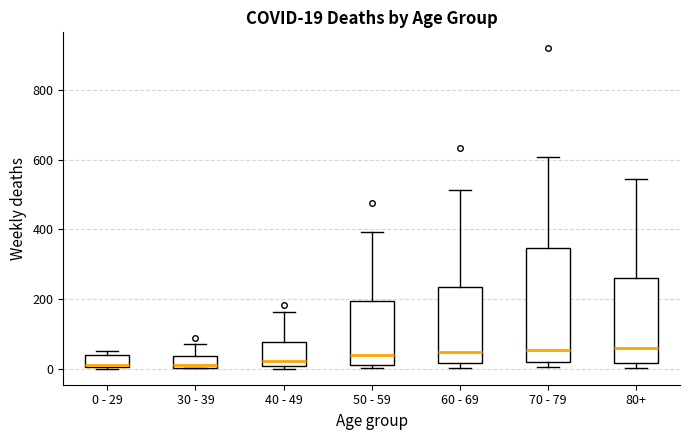

Which box is the tallest, from its lower edge to its upper edge?

70 - 79